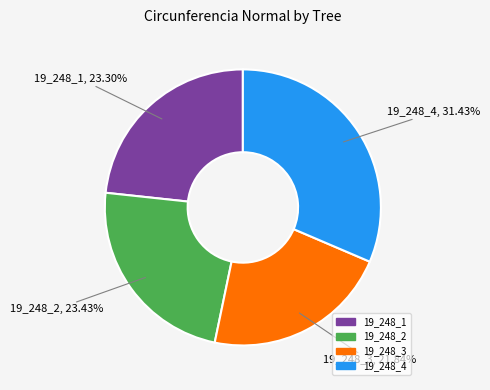

Approximately how many times larger is the value at 19_248_1 compared to 19_248_4?

0.7